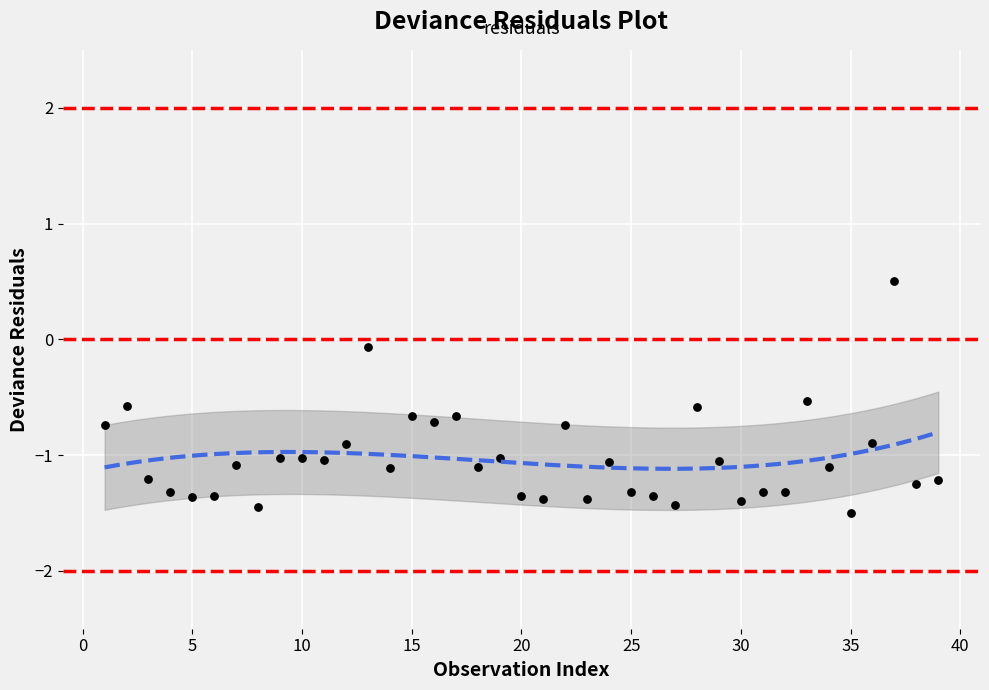

What is the range of Y values (max minus min)?

2.0